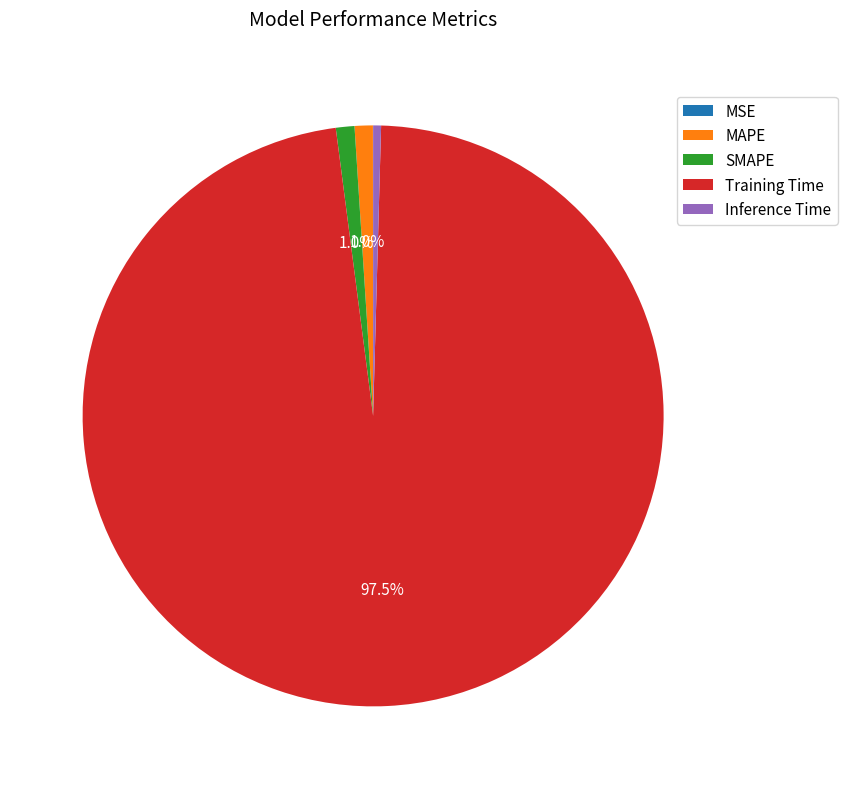

Combined, do SMAPE and Inference Time account for over 50%?

No